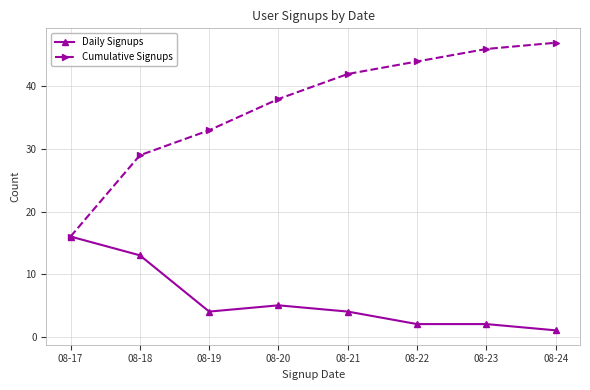

What value does the Daily Signups series have at 08-18?

13